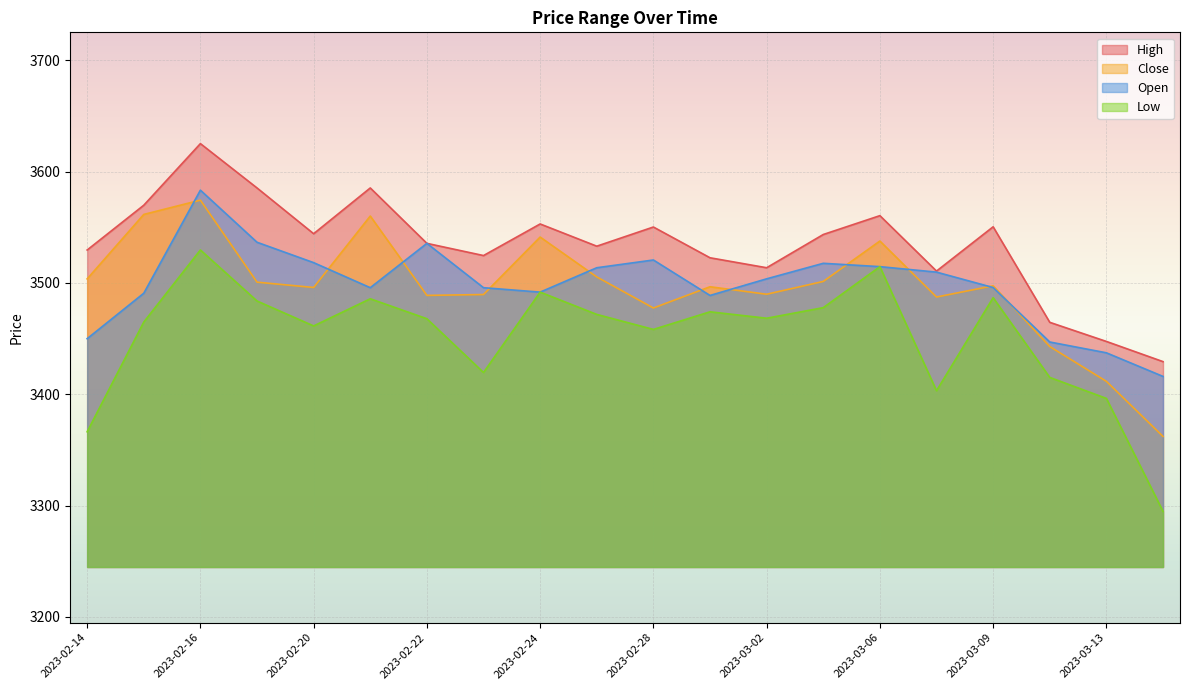

How many intersections are there between Close and Open?

11